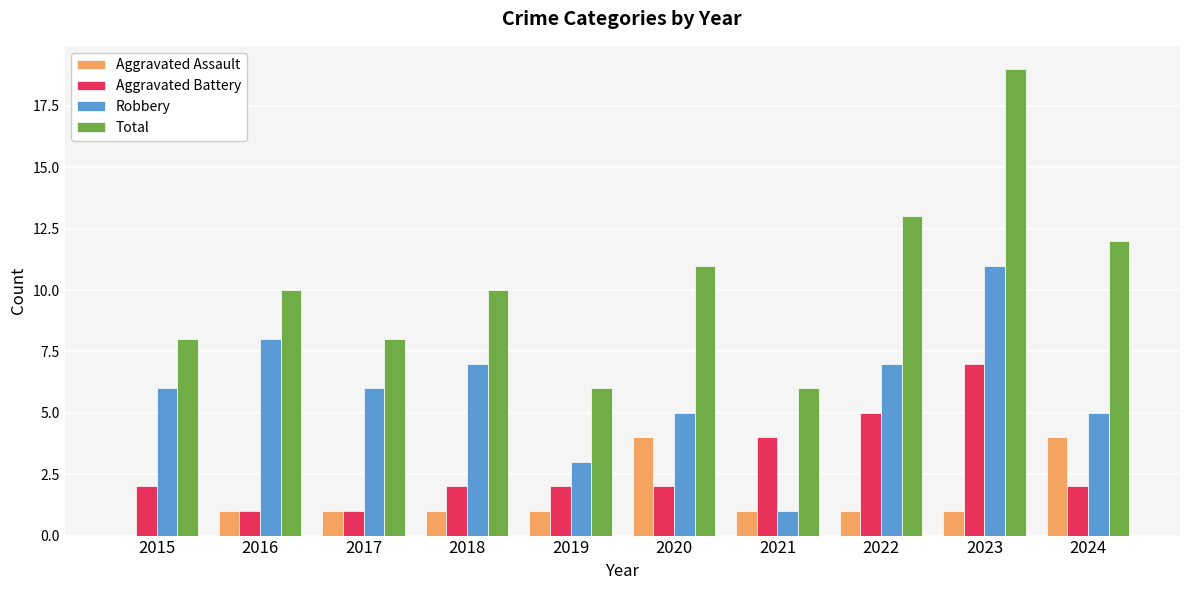

Which series changed the most between 2015 and 2022?

Total